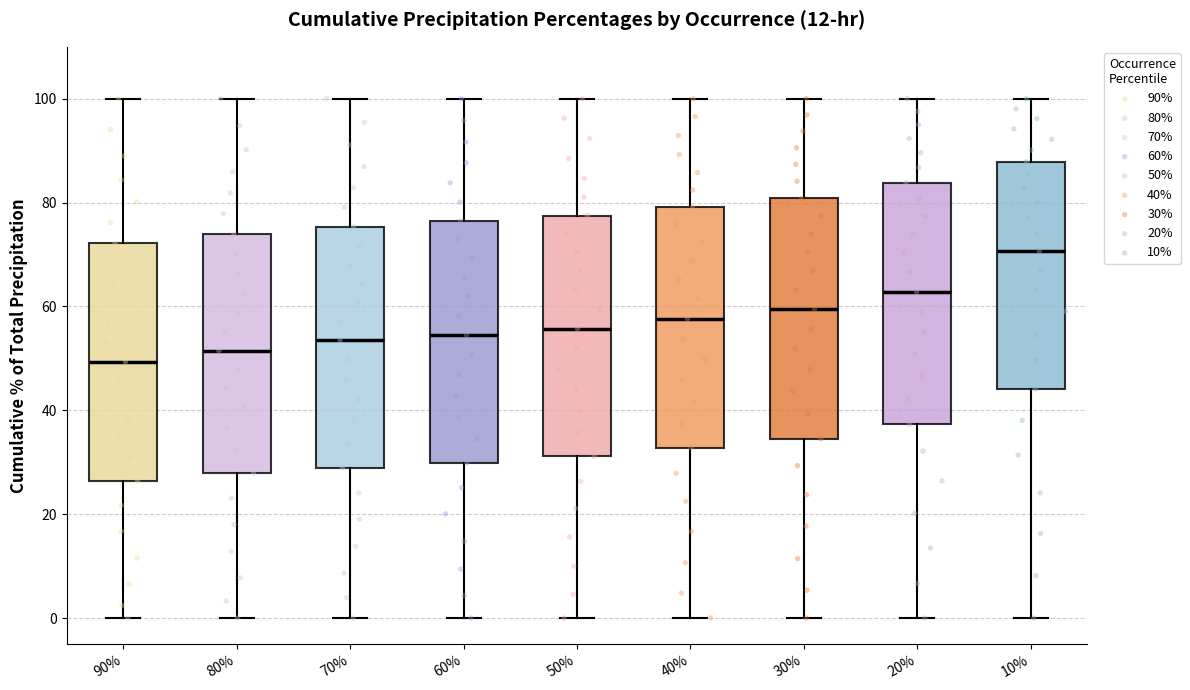

Where is the lower edge of the box at x = 10% on the y-axis? The values are not printed on the chart, so give them approximately, as read against the axis.

44